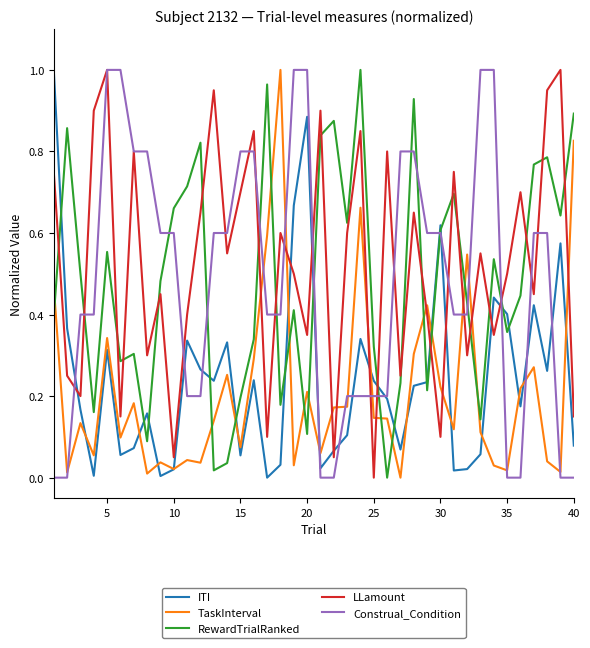

True or false: ITI and RewardTrialRanked intersect in this chart.

True